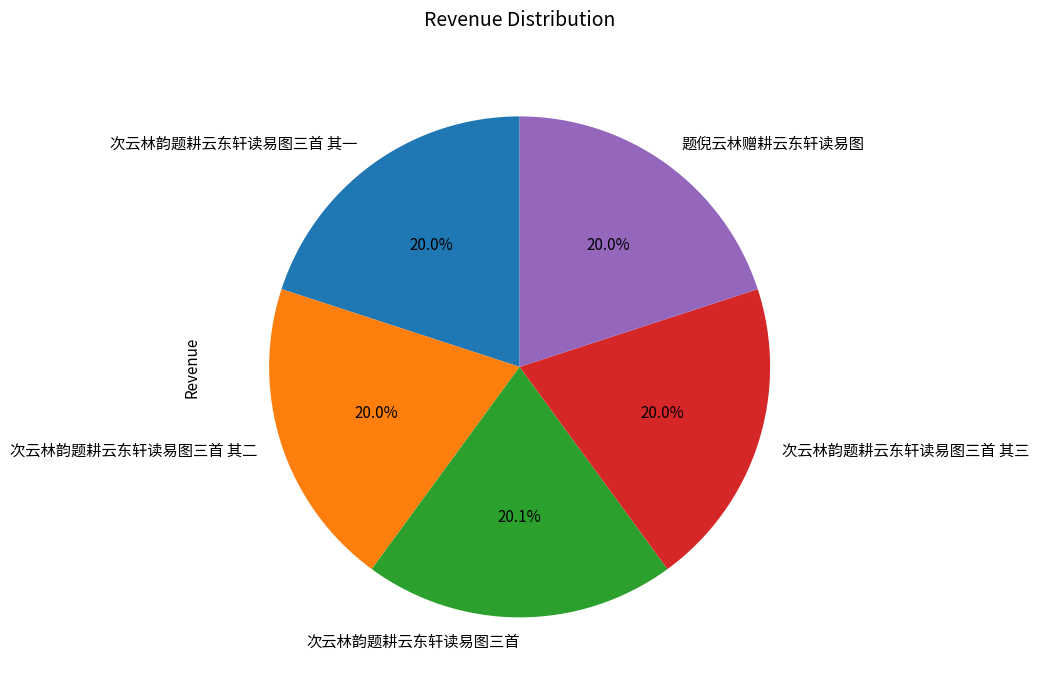

Approximately how many times larger is the value at 题倪云林赠耕云东轩读易图 compared to 次云林韵题耕云东轩读易图三首 其三?

1.0